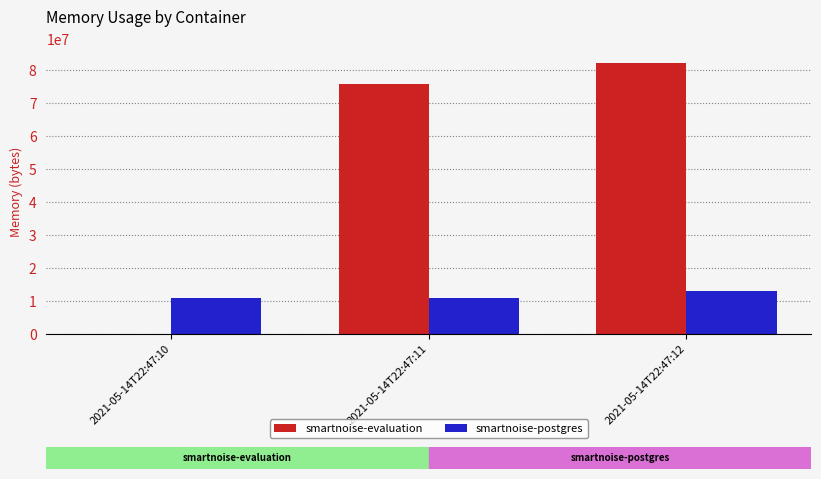

What is the maximum value shown in the chart?

82350080